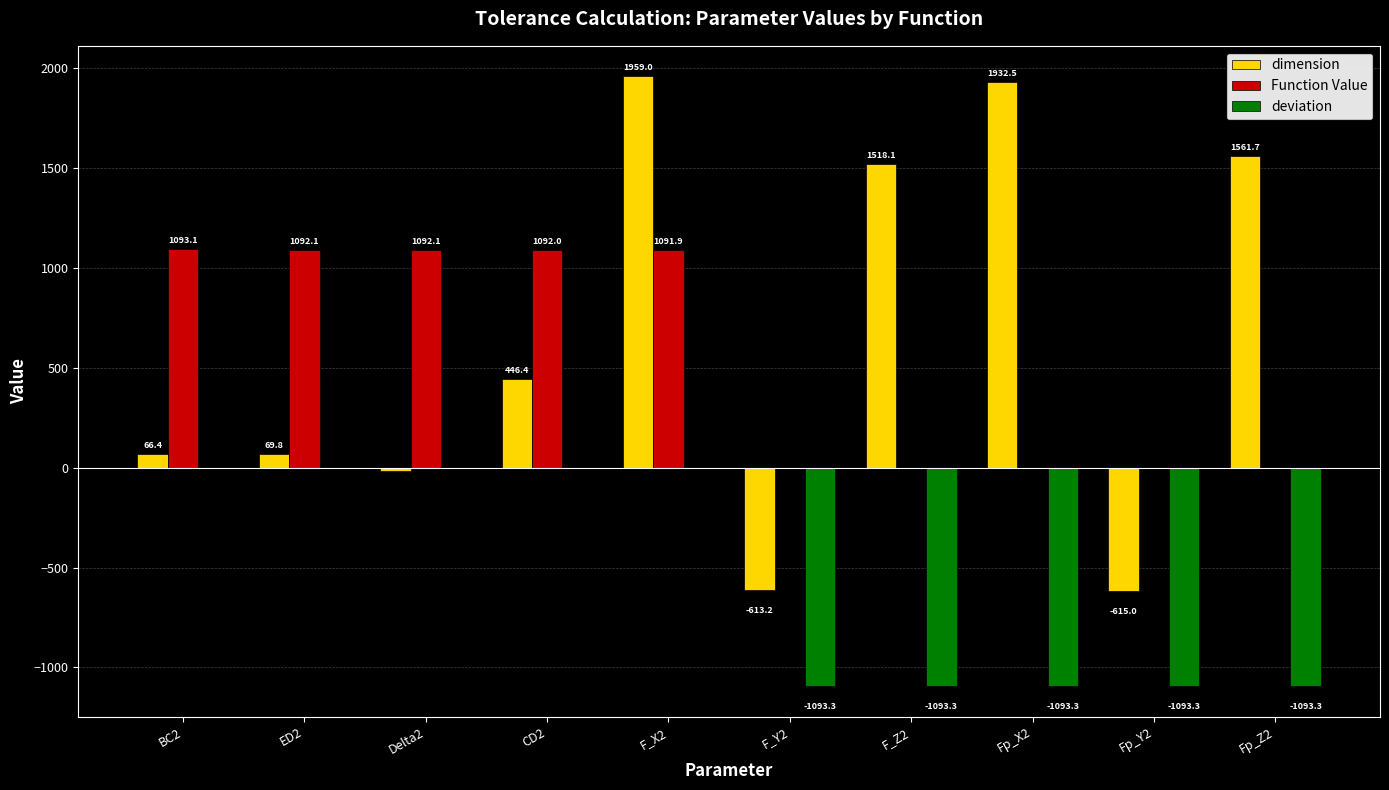

How many categories are shown in the chart?

10